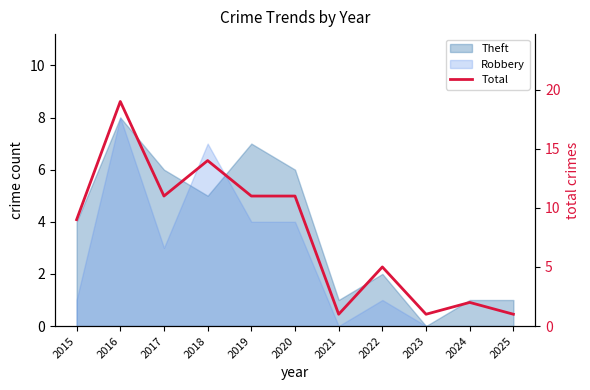

Reading left to right, transcribe all the data shown in this chart.

9	19	11	14	11	11	1	5	1	2	1